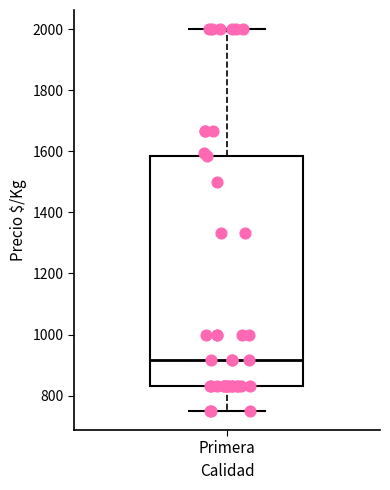

Read this box plot against the y-axis: the position of the median line, the range covered by the box, and the ends of both whiskers. The values are not printed on the chart, so give them approximately, as read against the axis.

median 920, box 840 to 1580, whiskers 760 to 2000